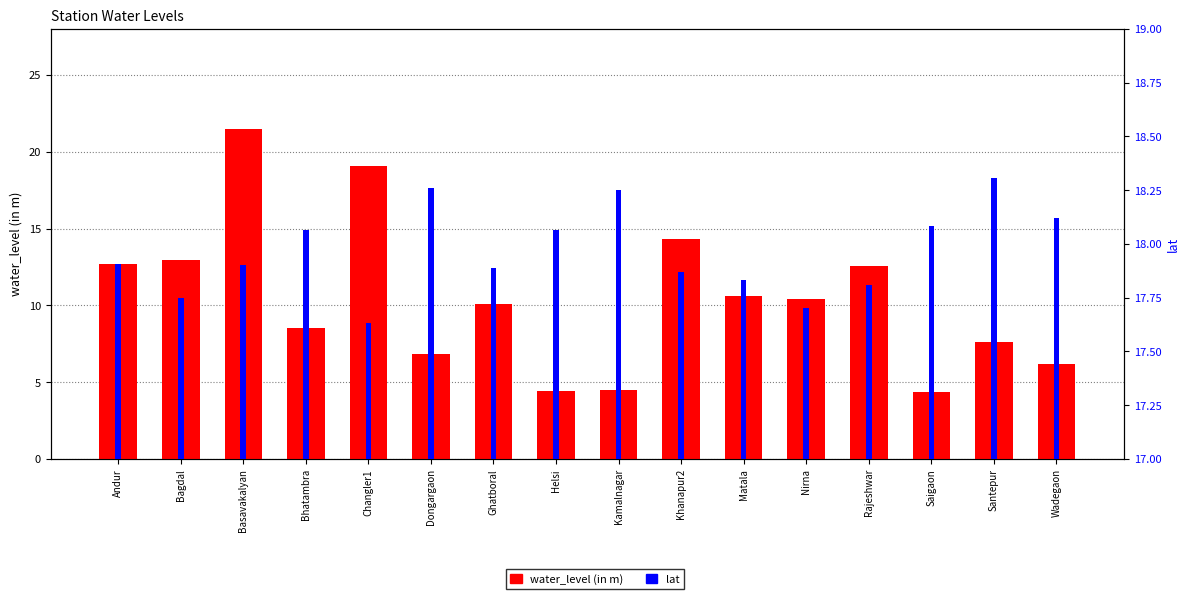

How many bars are there in total?

32